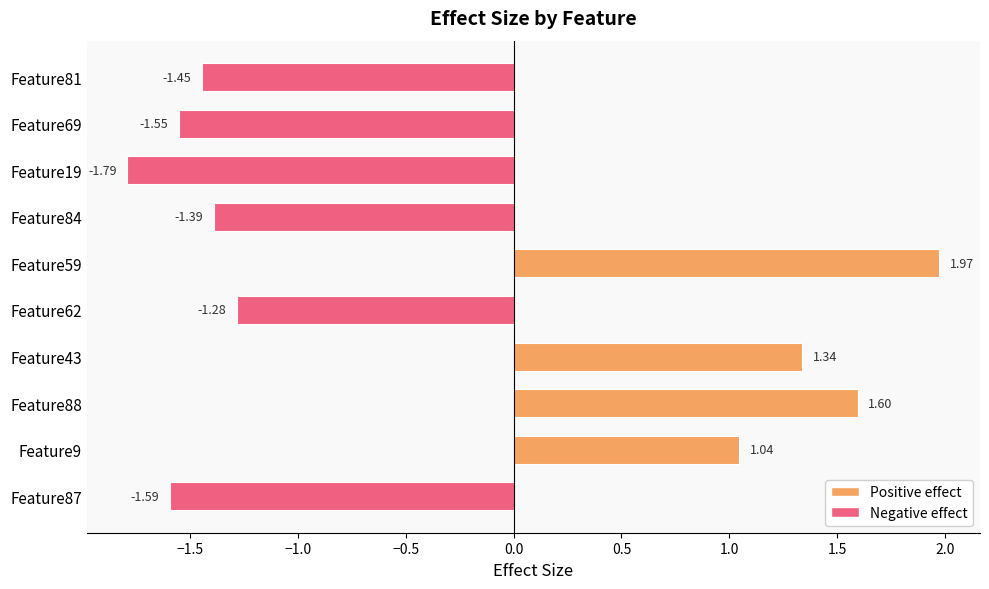

How many data points does each series have?

10